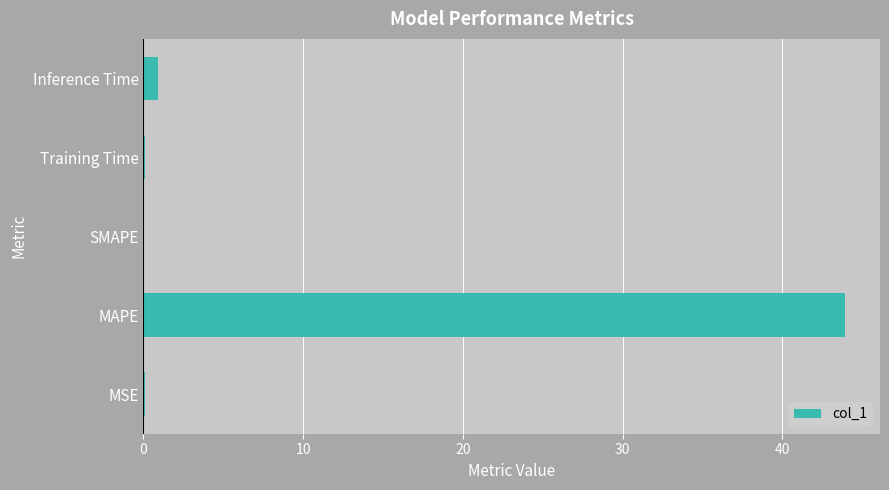

What is the change in value from MAPE to SMAPE?

-43.9